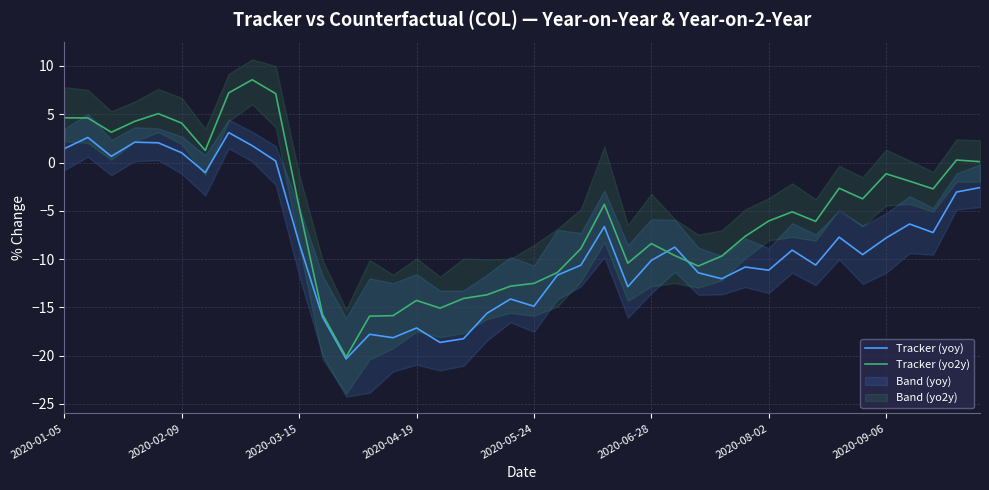

What is the total value across all series at 34?

-13.3